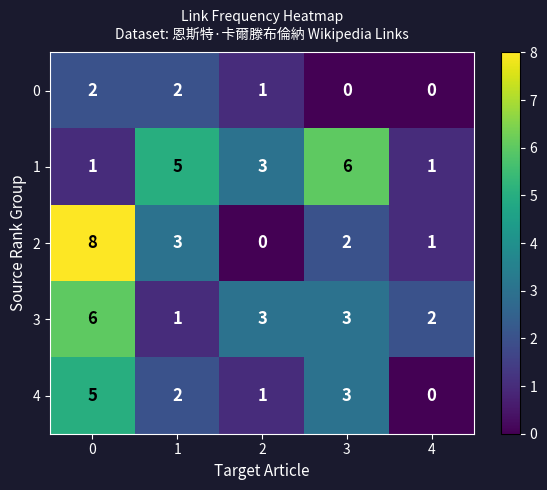

Reading right to left, list all the values displayed in this chart.

0: 4=0	3=0	2=1	1=2	0=2
1: 4=1	3=6	2=3	1=5	0=1
2: 4=1	3=2	2=0	1=3	0=8
3: 4=2	3=3	2=3	1=1	0=6
4: 4=0	3=3	2=1	1=2	0=5